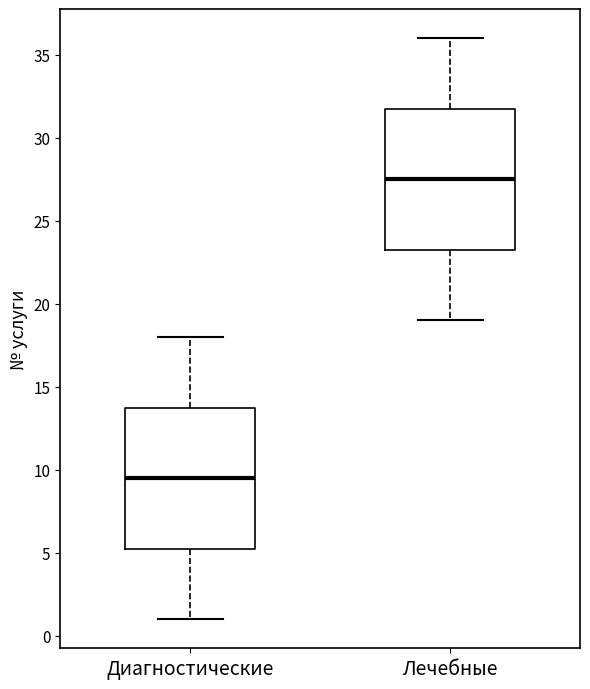

Which box has the lowest median line?

Диагностические